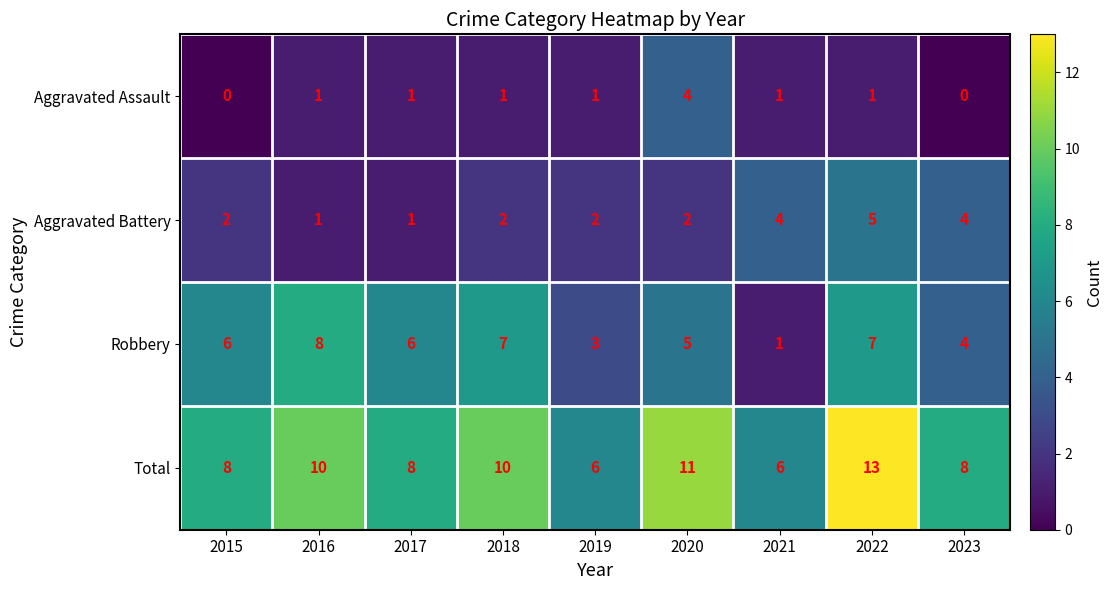

Rank the series at 2020 from lowest to highest value.

Aggravated Battery, Aggravated Assault, Robbery, Total